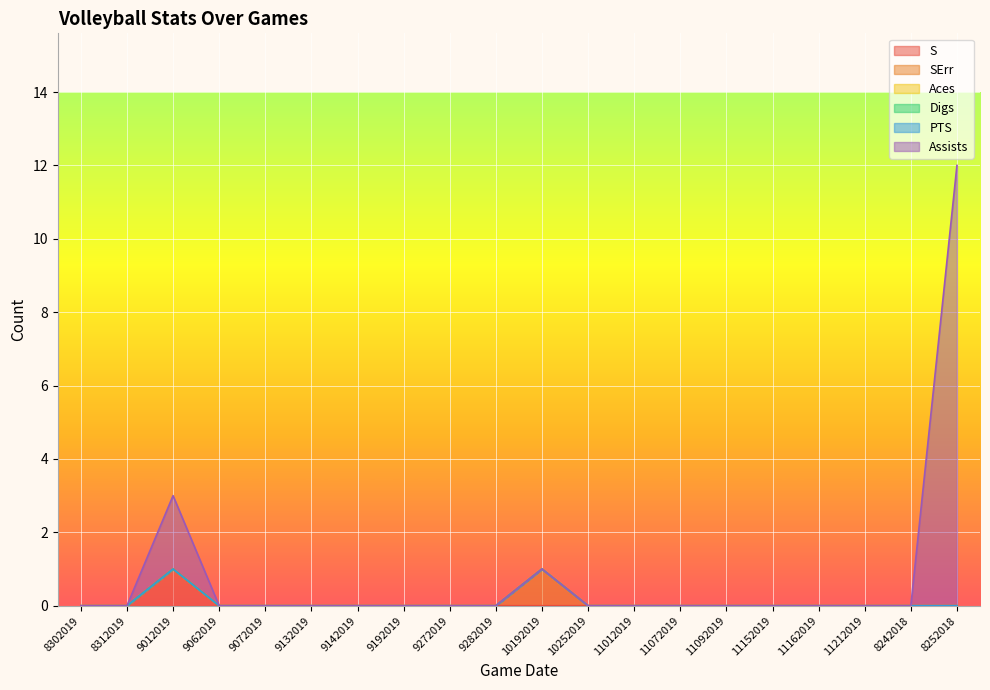

How many interior local peaks does the SErr series have?

1